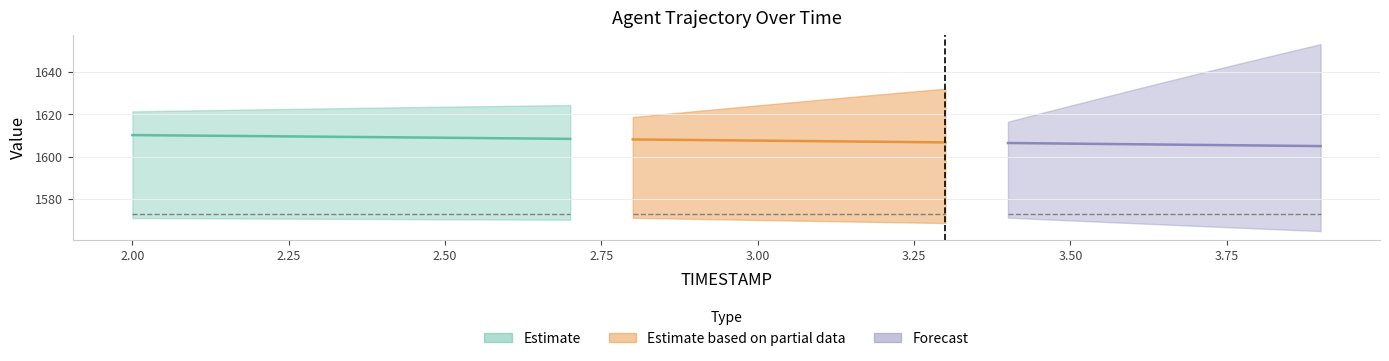

How many lines are shown in the chart?

3